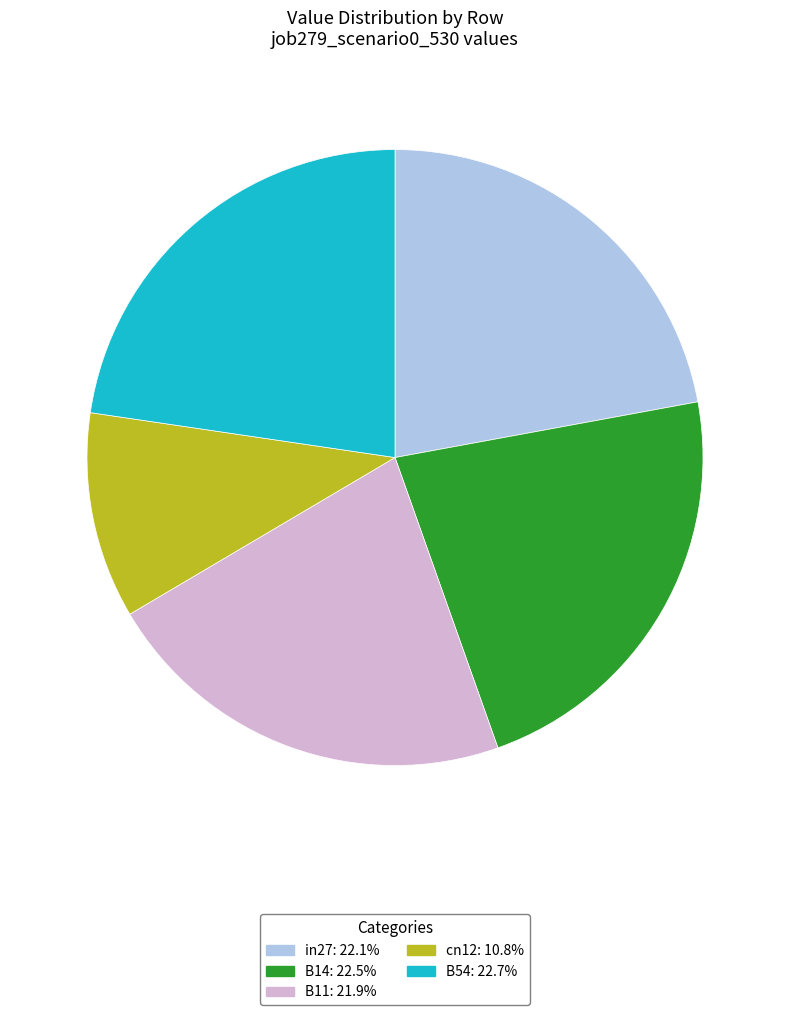

Combined, do B54 and B11 account for over 50%?

No